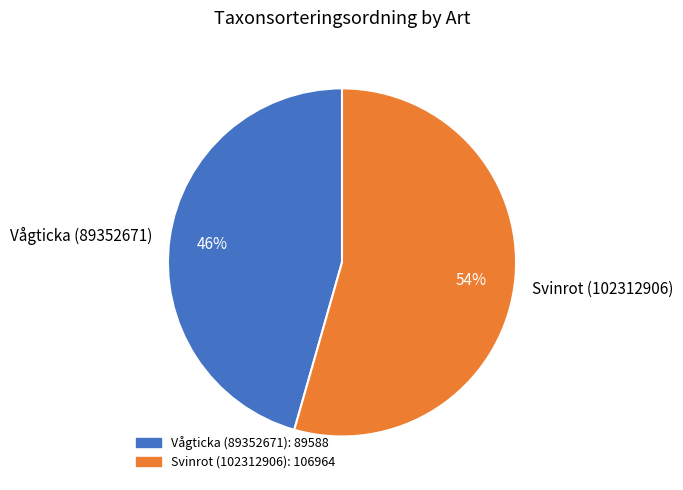

How many slices are in this pie chart?

2